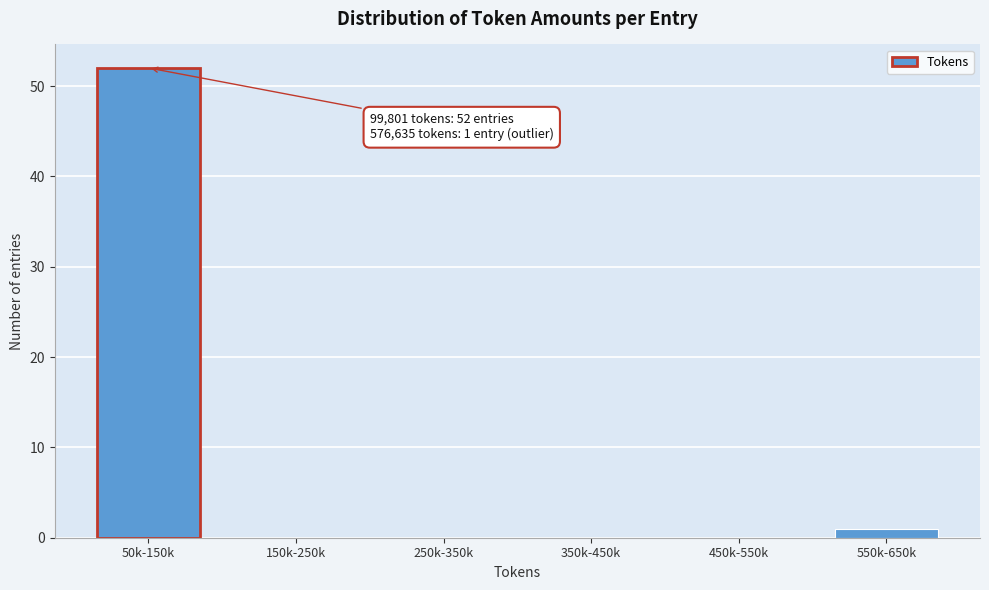

Reading left to right, extract all data points from this chart.

50k-150k=52	150k-250k=0	250k-350k=0	350k-450k=0	450k-550k=0	550k-650k=1